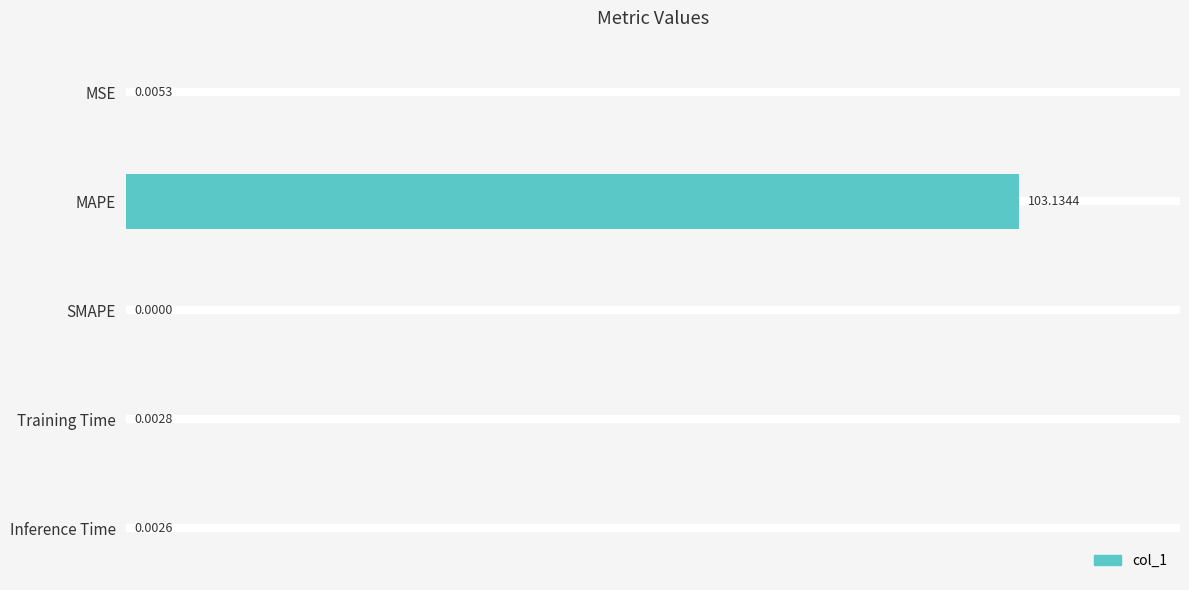

How many values are above zero?

4